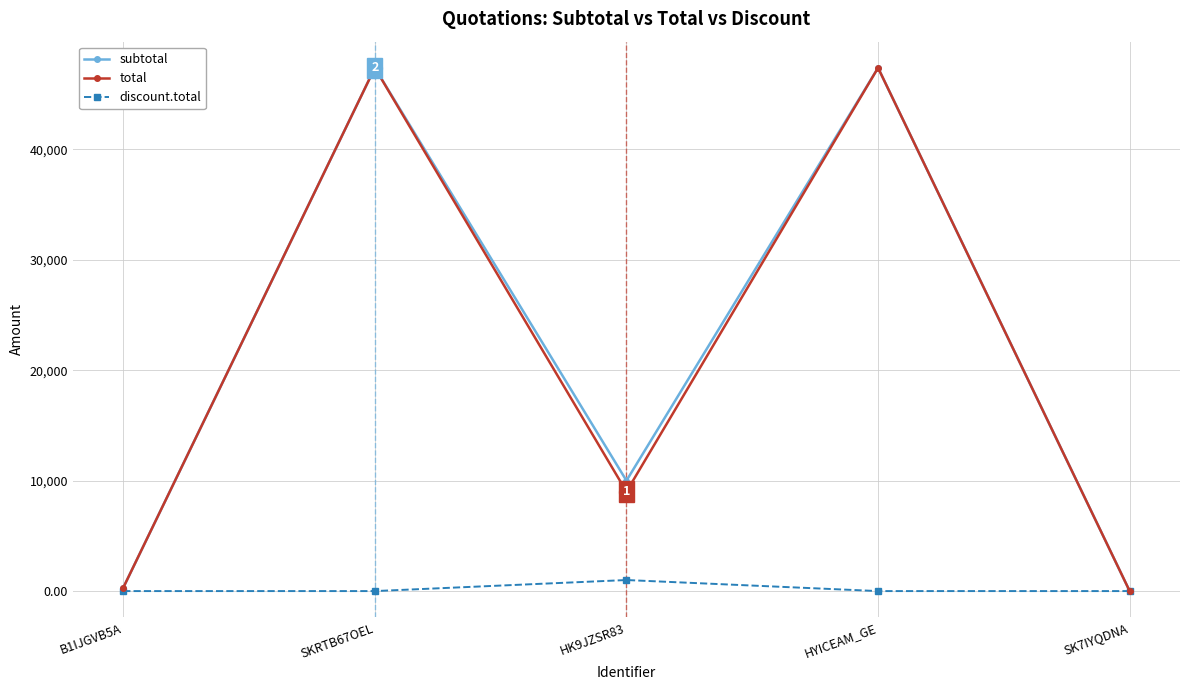

Which series changed the most between SKRTB67OEL and HK9JZSR83?

total